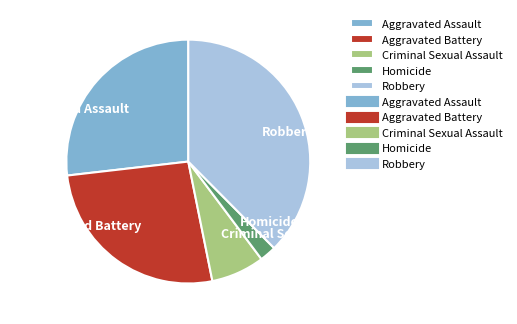

Between Criminal Sexual Assault and Aggravated Battery, which is larger?

Aggravated Battery